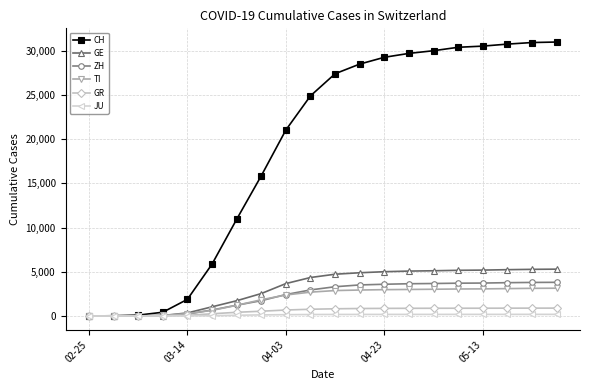

What are all the series names shown in the legend?

CH, GE, ZH, TI, GR, JU